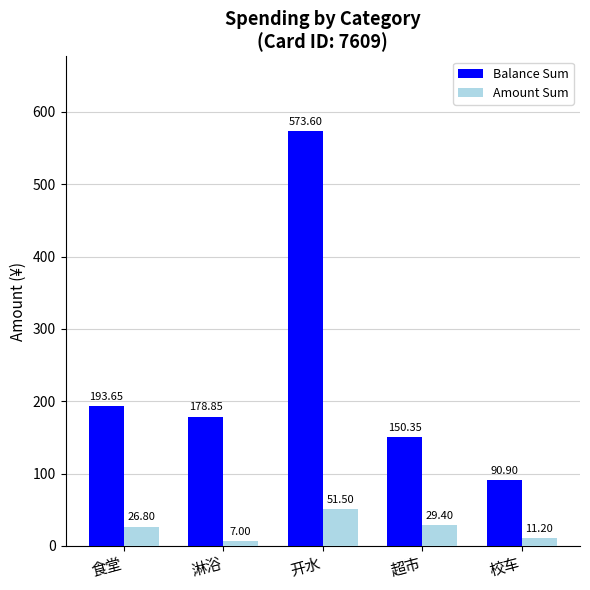

What is the sum of all Amount Sum values?

125.9